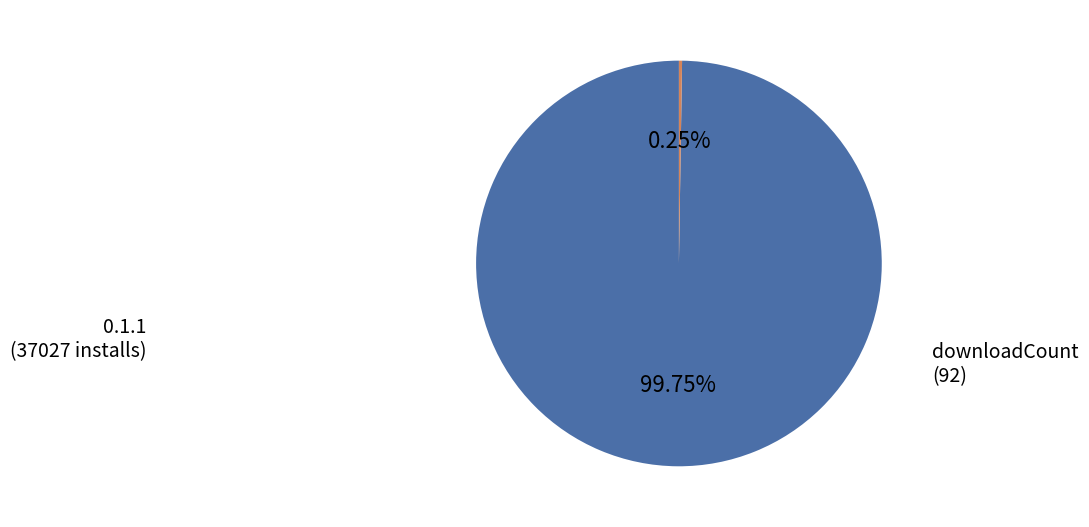

What is the majority slice?

0.1.1